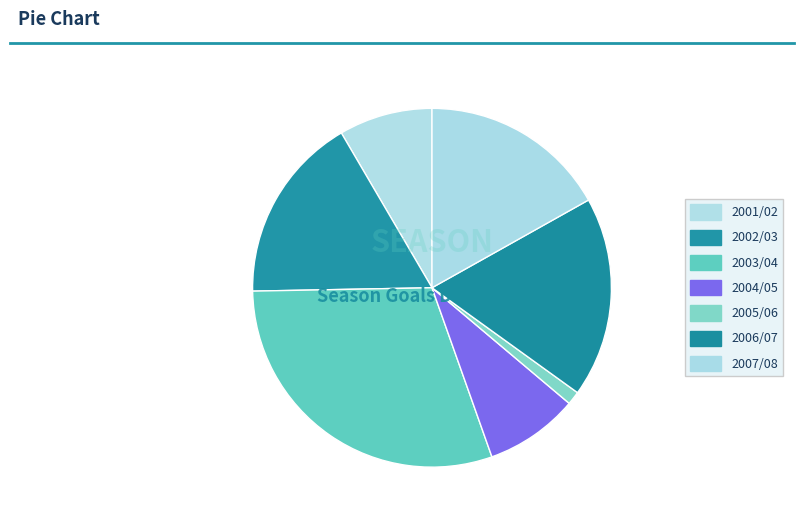

Is 2005/06 the majority of the pie?

No